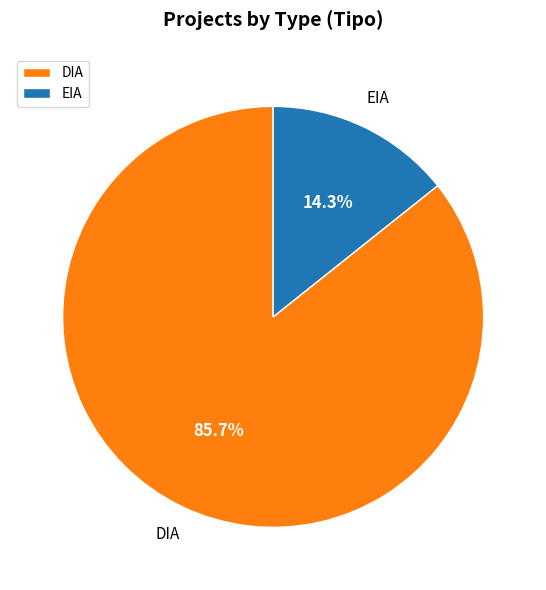

What is the smallest slice in the pie chart?

EIA